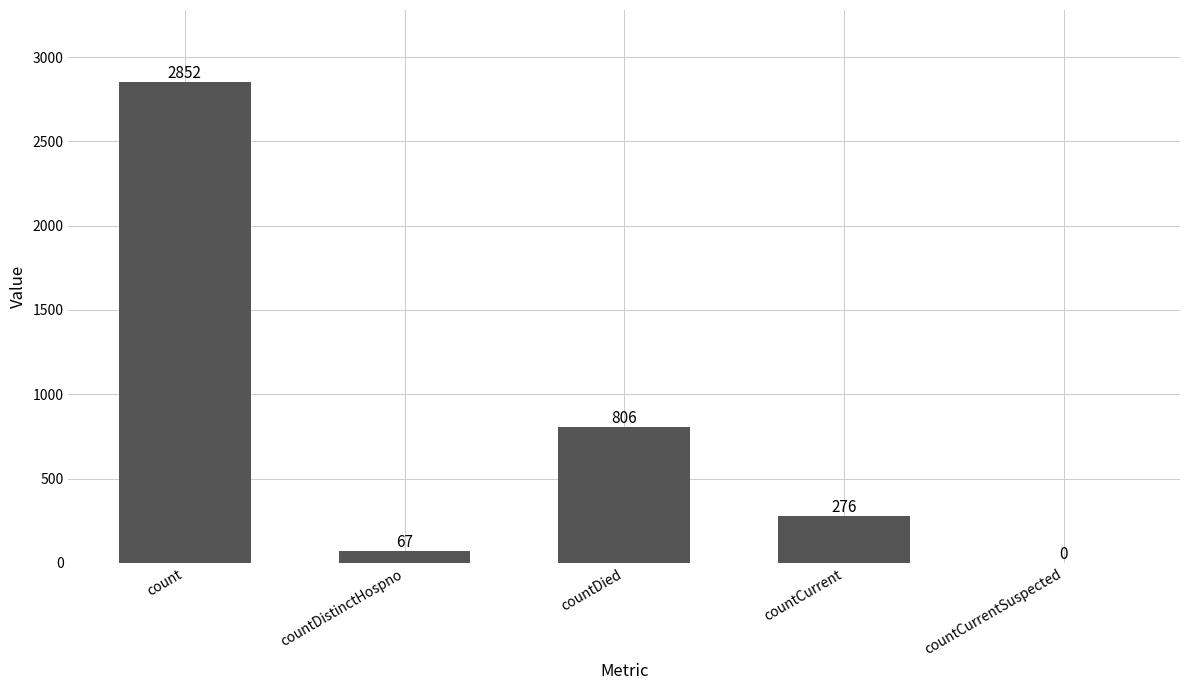

What is the sum of all values?

4001